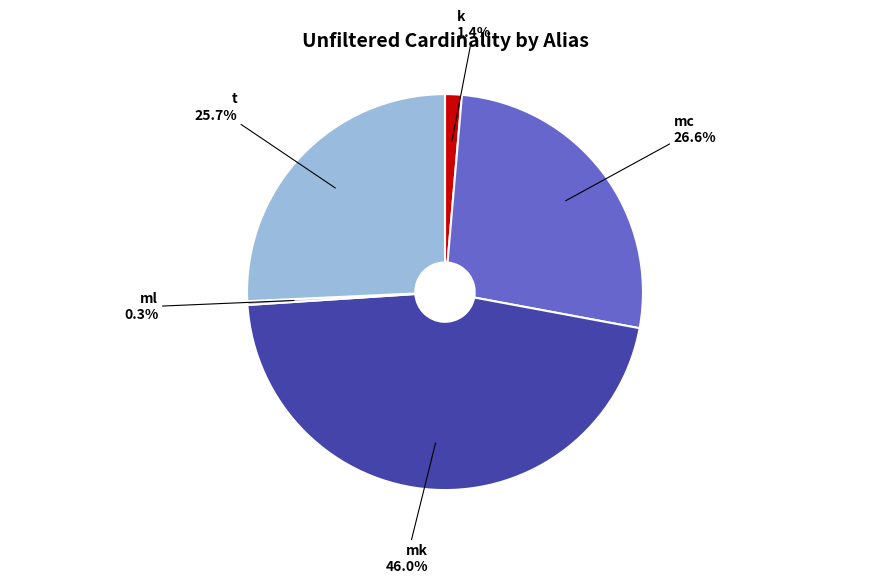

Is there a majority slice in this chart?

No